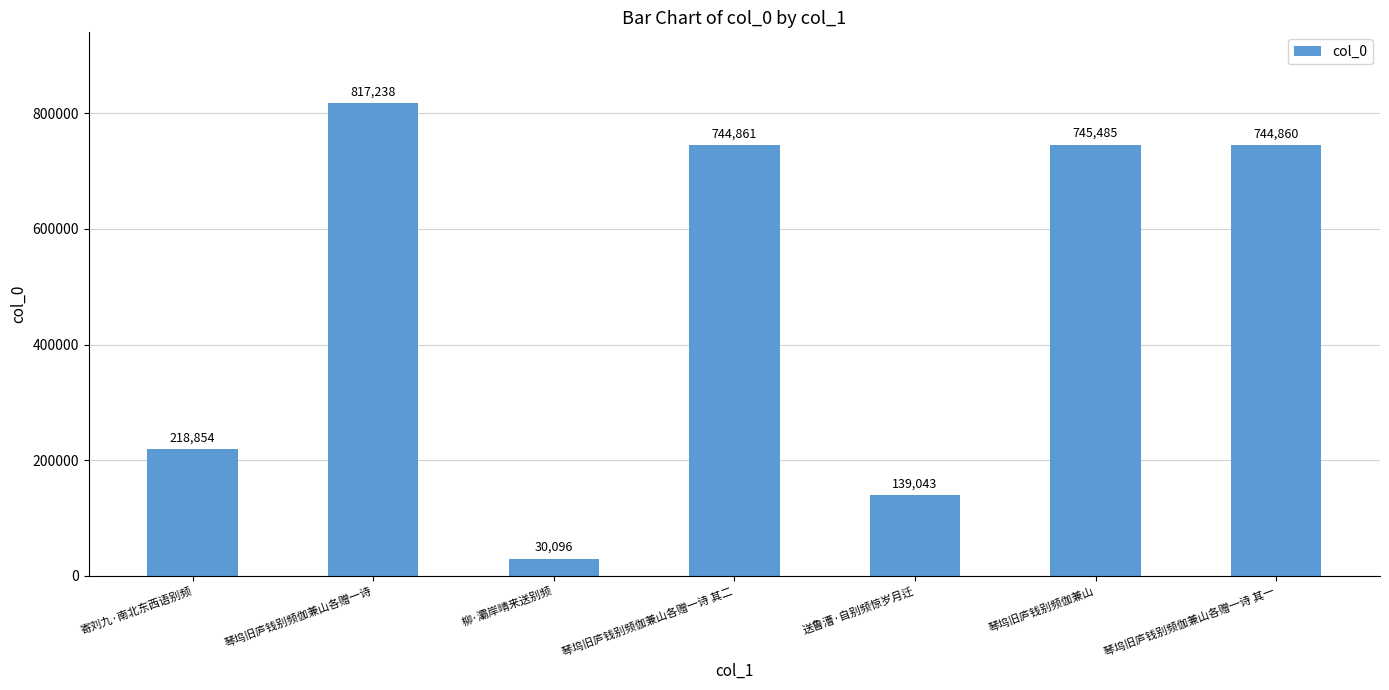

Reading left to right, what are all the values shown in this chart?

218854	817238	30096	744861	139043	745485	744860